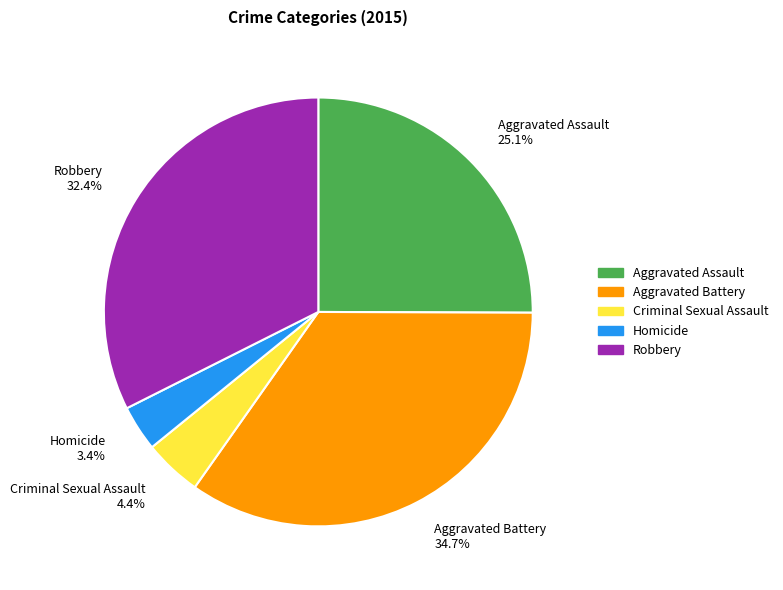

To the nearest percent, what portion does Robbery represent?

32%